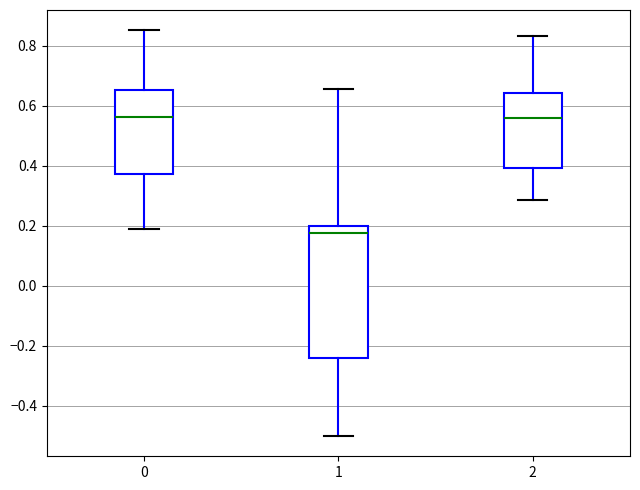

Where is the upper edge of the box at x = 0 on the y-axis? The values are not printed on the chart, so give them approximately, as read against the axis.

0.66